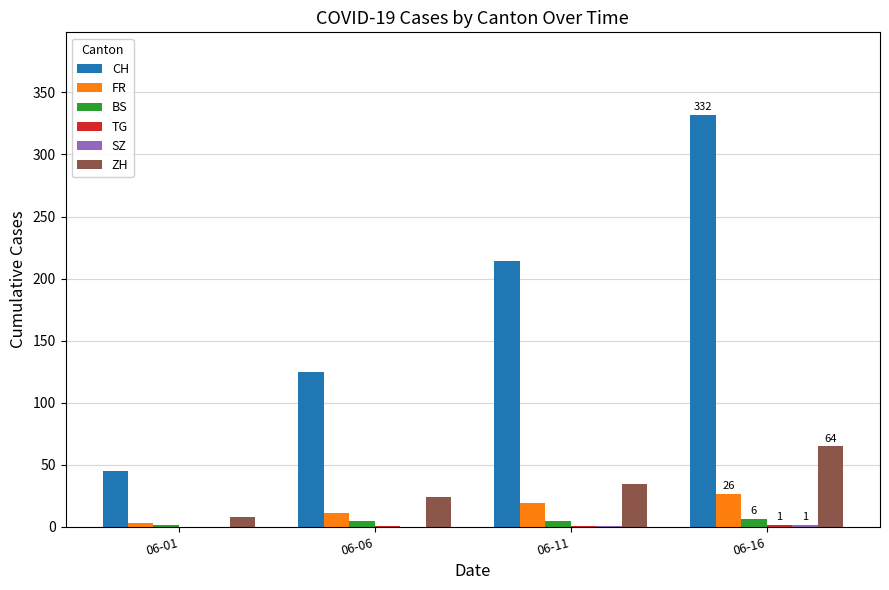

What is the maximum value shown in the chart?

332.0